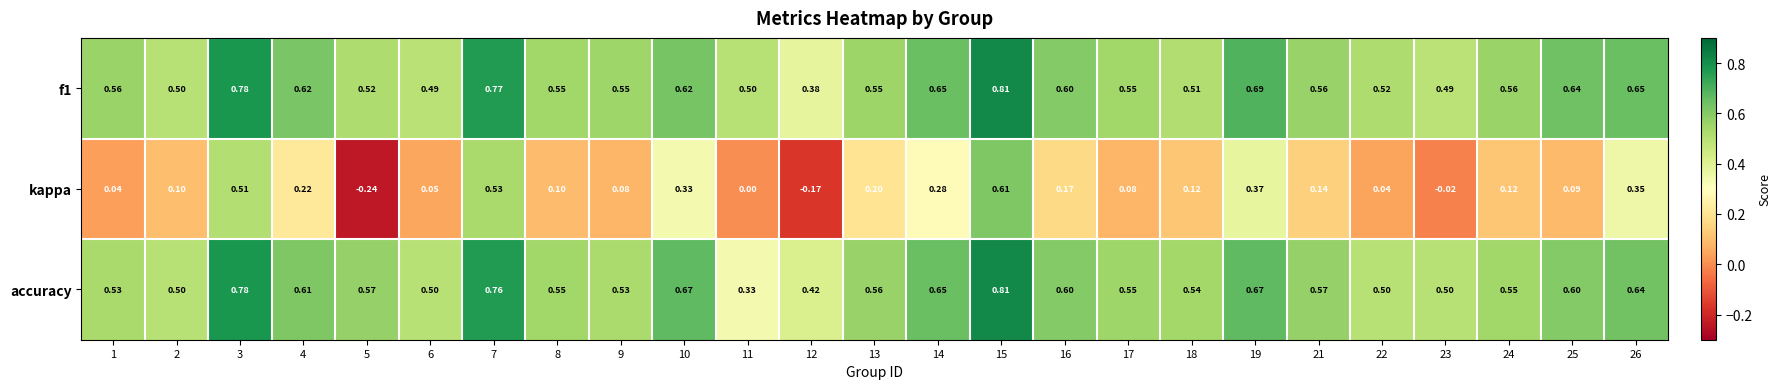

What is the difference between the highest and lowest values at 22?

0.5